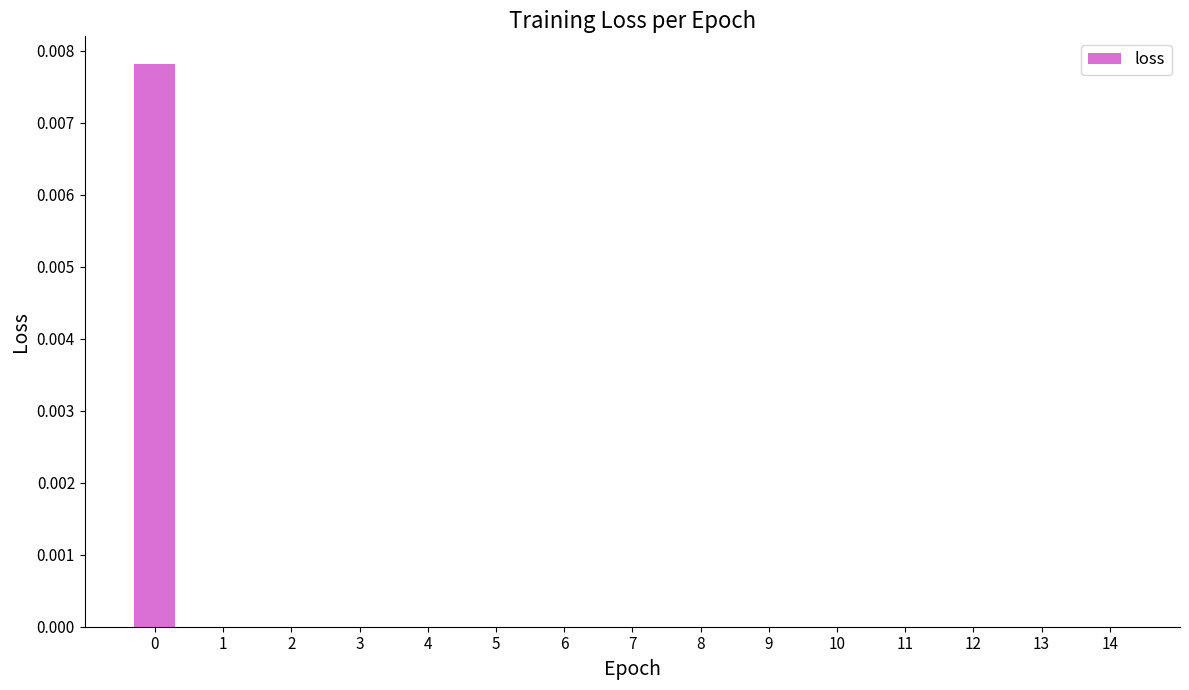

The value at 14 is 0.0. True or false?

True